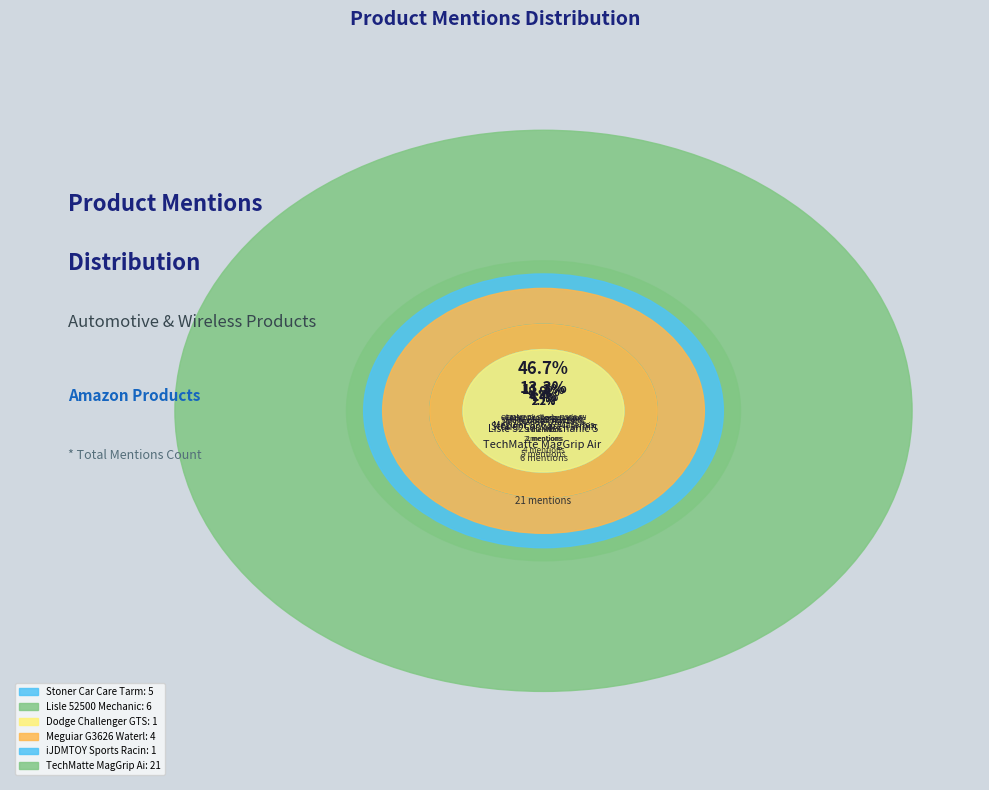

How many segments does this pie chart have?

10